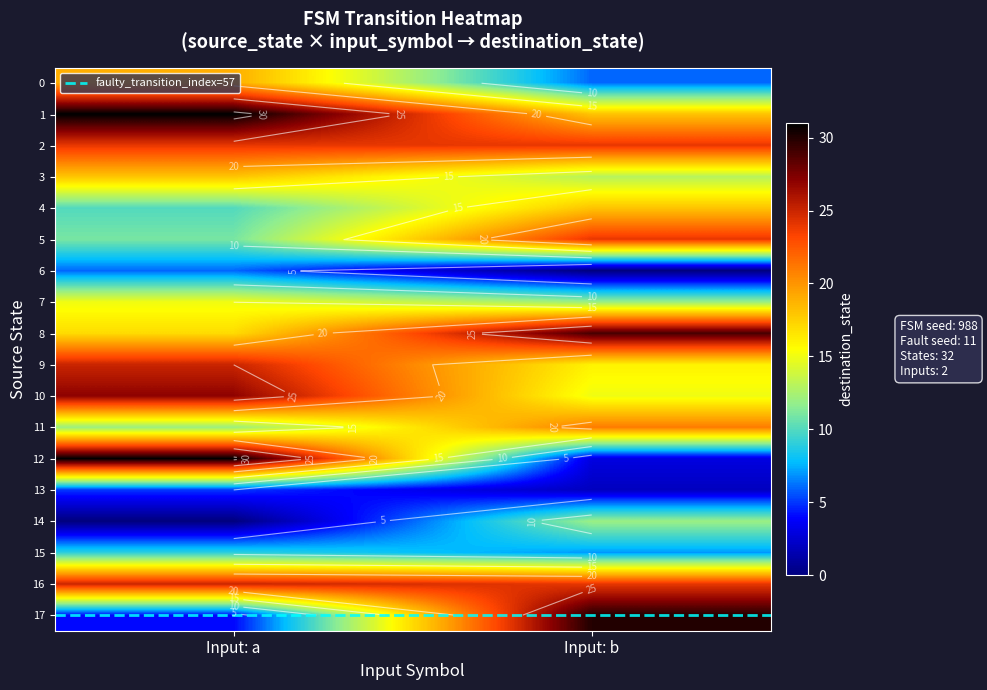

What is the spread (max minus min) of values at Input: a?

31